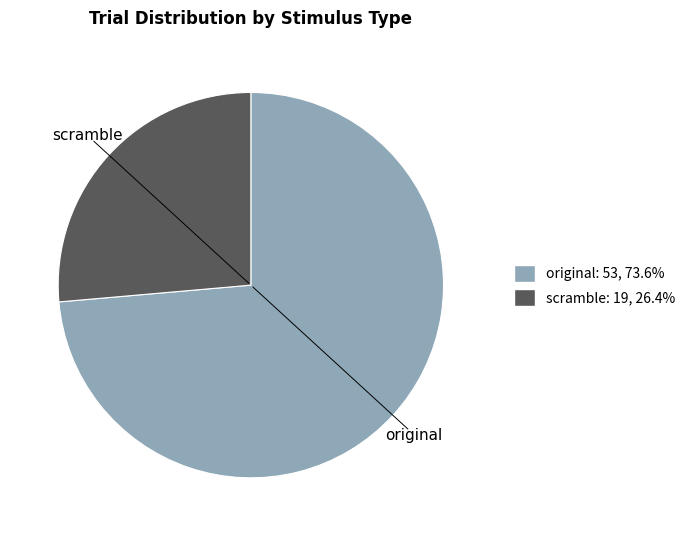

Is there a majority slice in this chart?

Yes